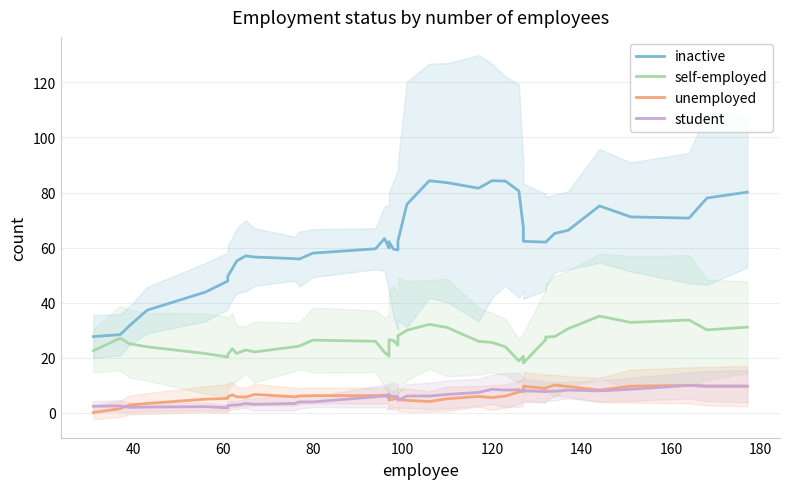

True or false: self-employed and unemployed intersect in this chart.

False